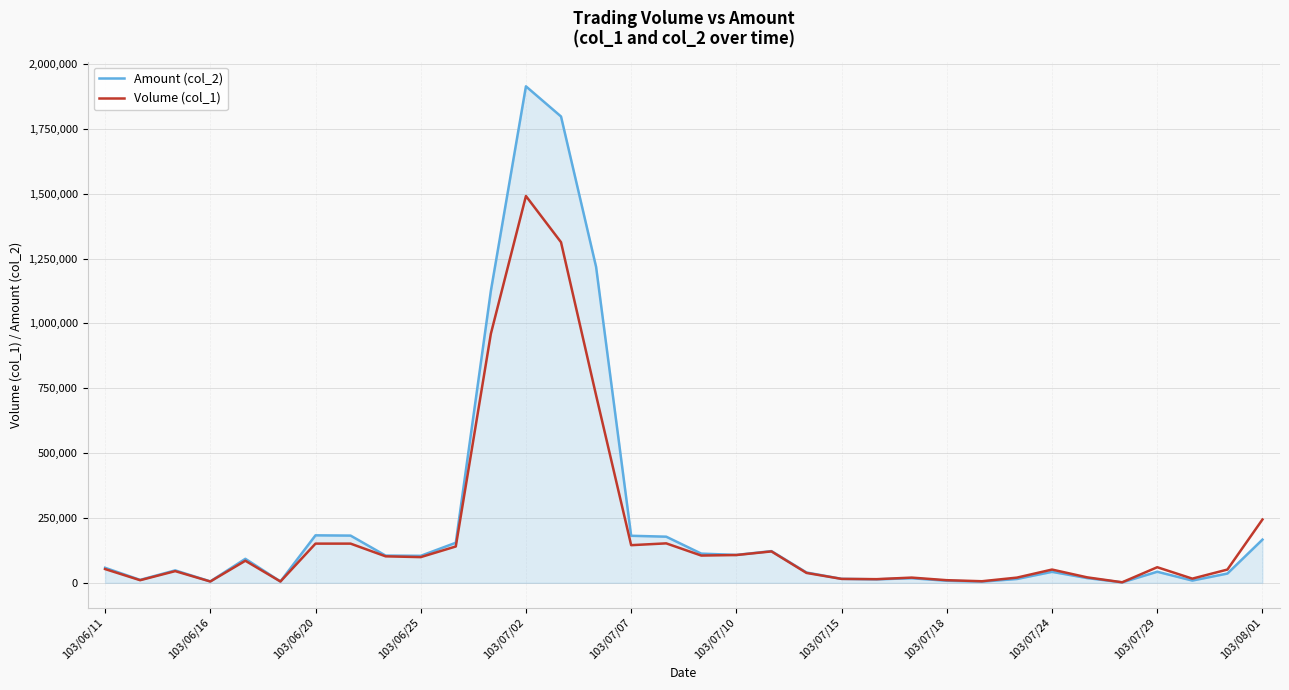

What is the greatest value displayed?

1913930